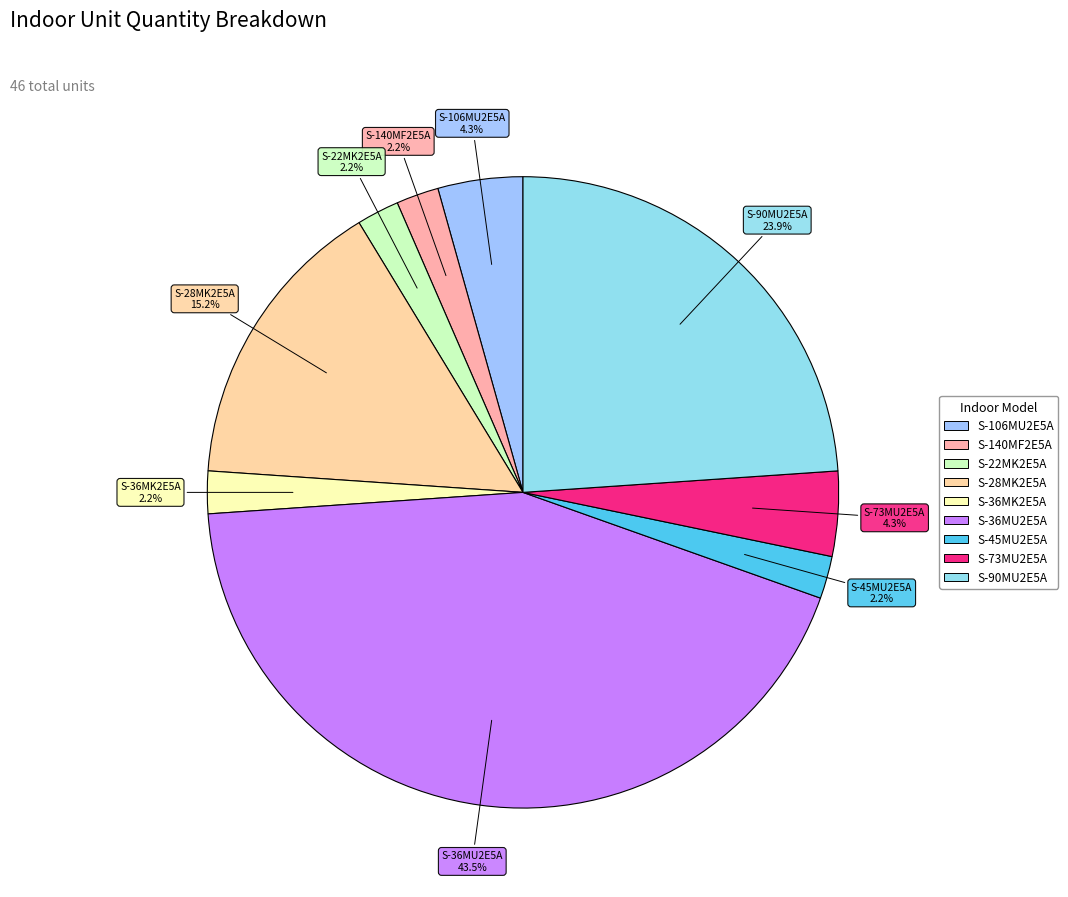

Is S-73MU2E5A the majority of the pie?

No